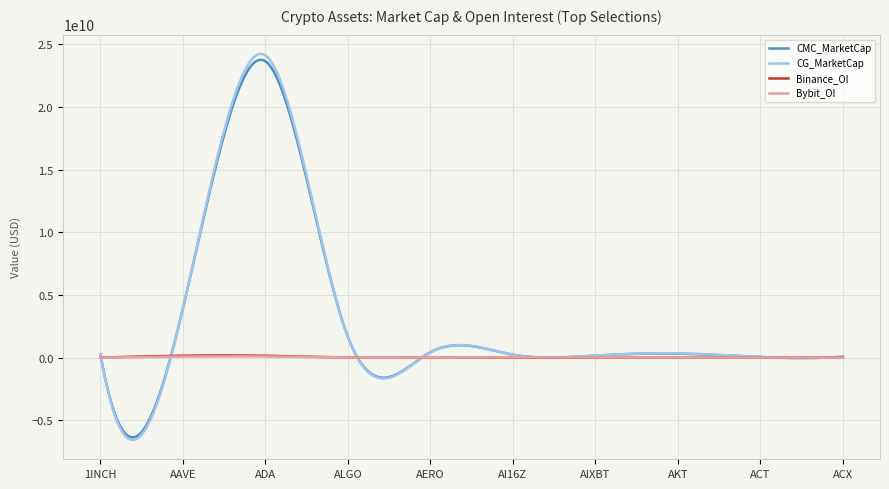

Which series has the widest spread of values?

CG_MarketCap